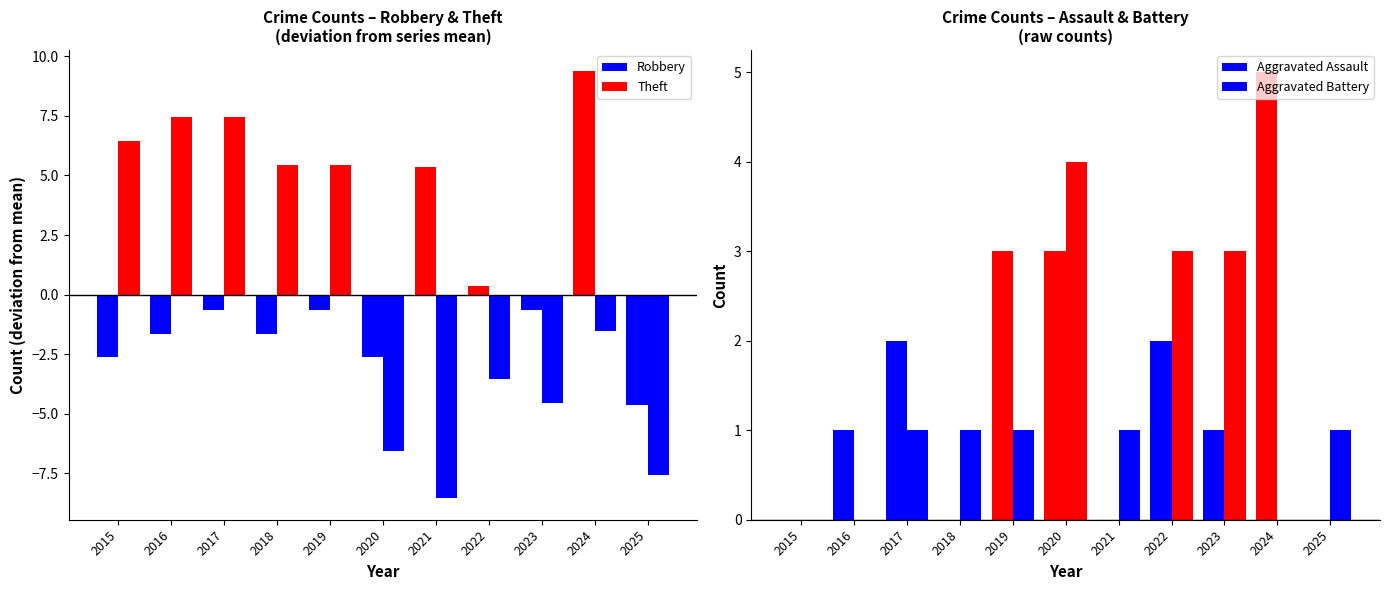

Which category has the lowest value across all series?

2021